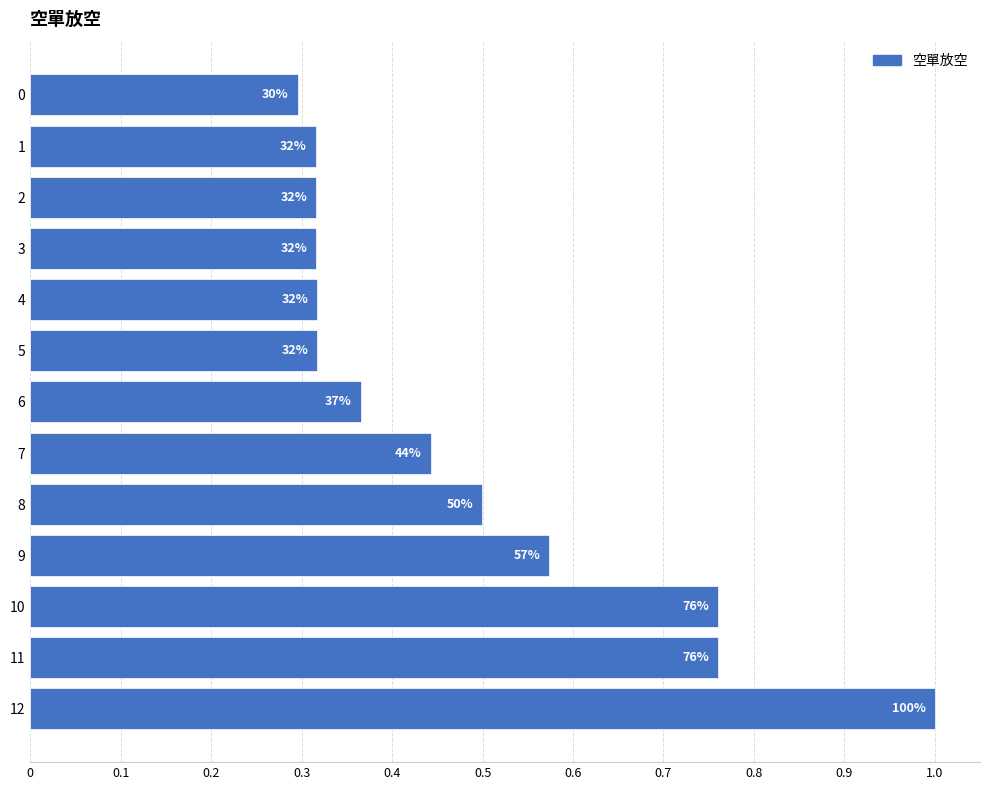

How many bars are there in total?

13